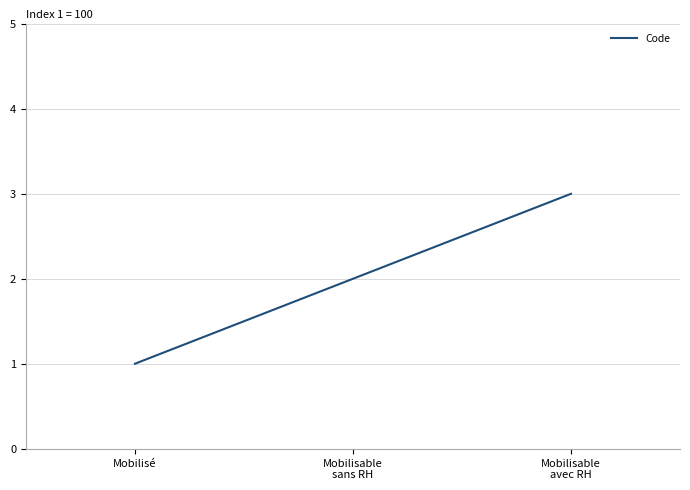

What is the greatest value displayed?

3